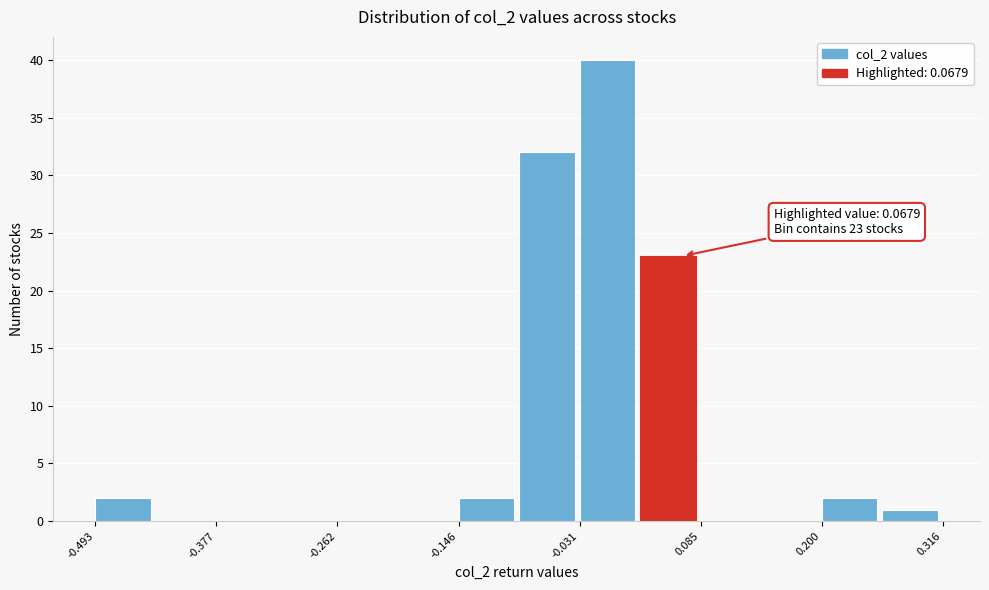

Around what value on the x-axis is the tallest bar? Give the approximate position of its centre, as read against the axis.

0.00